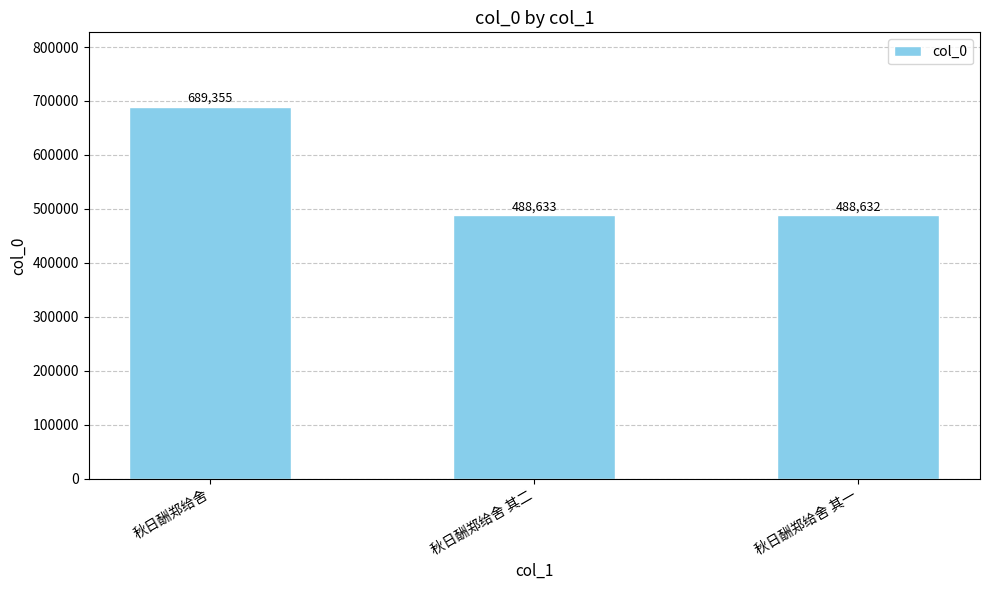

The chart shows a value of 488632 at 秋日酬郑给舍 其一. True or false?

True